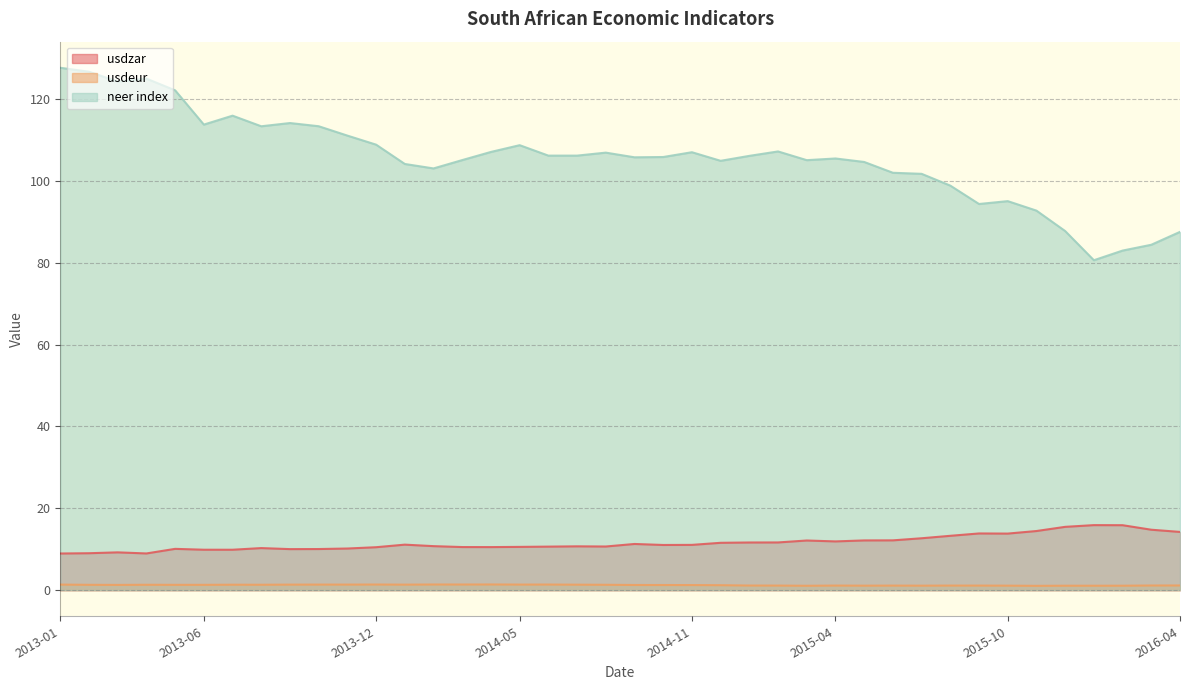

Is the value of usdeur at 2015-03 greater than the value of usdzar at 2016-04?

No